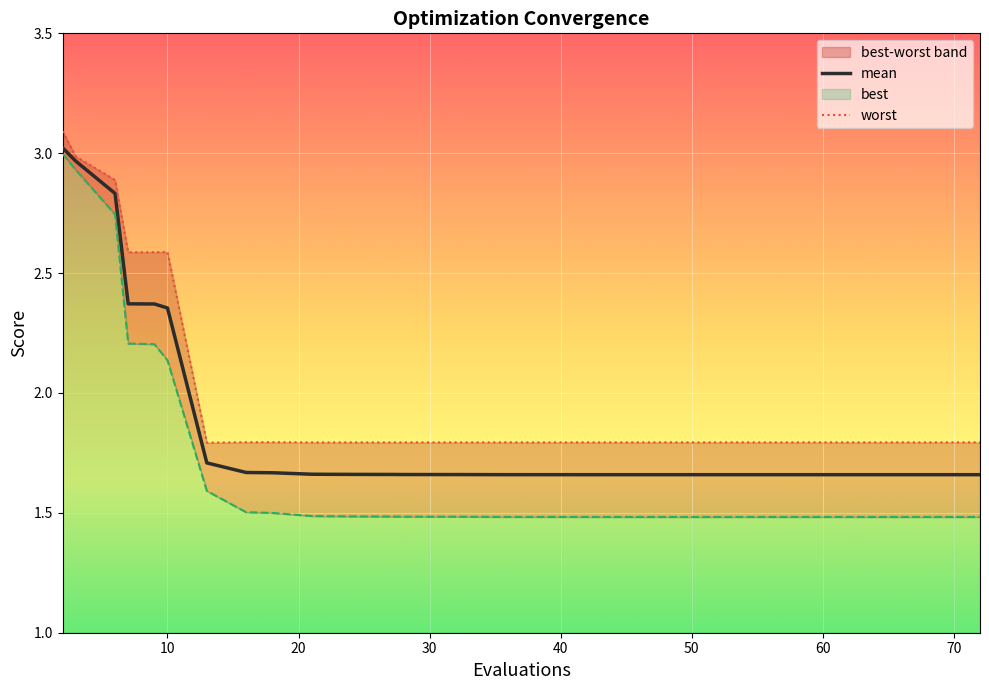

True or false: mean and best cross at least once.

False